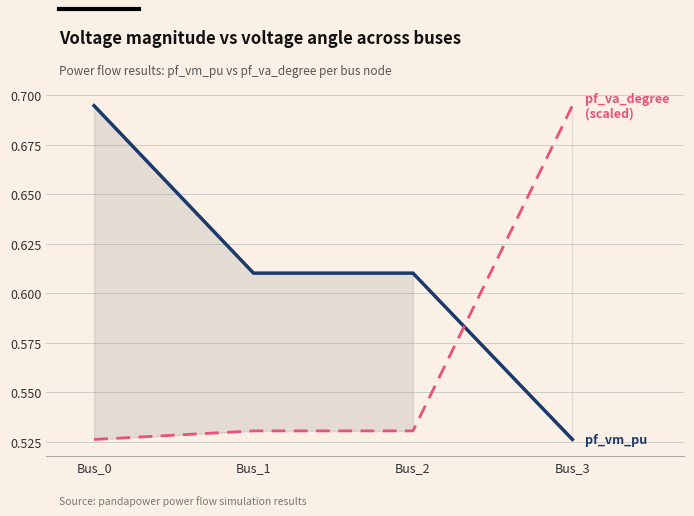

What is the value of the pf_vm_pu point at the 1st from the left?

0.7